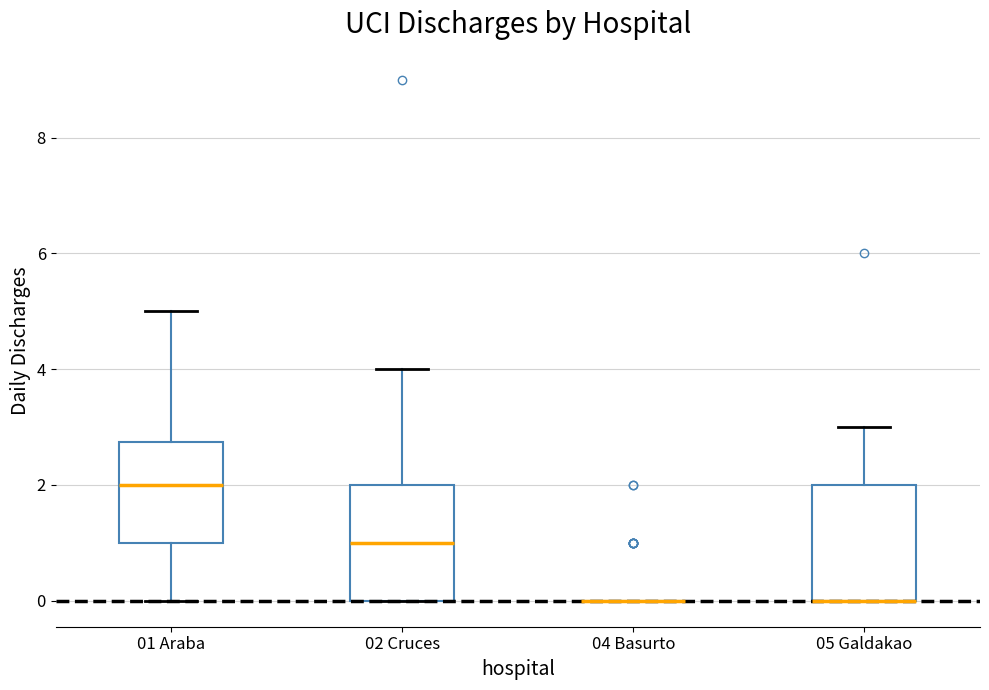

Where is the lower edge of the box for 01 Araba on the y-axis? The values are not printed on the chart, so give them approximately, as read against the axis.

1.0